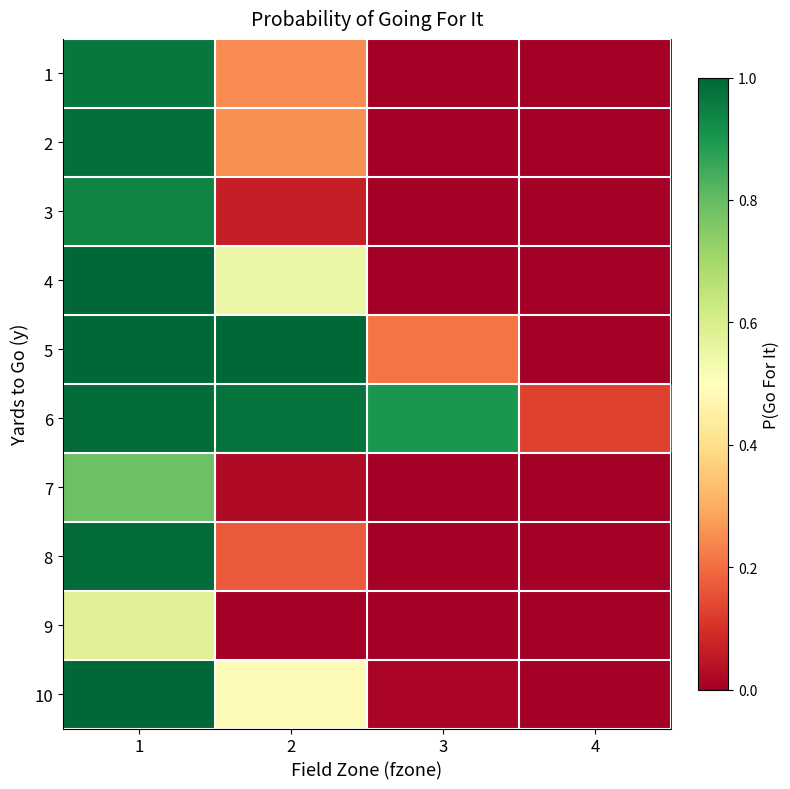

At which category is the sum across all series the highest?

1